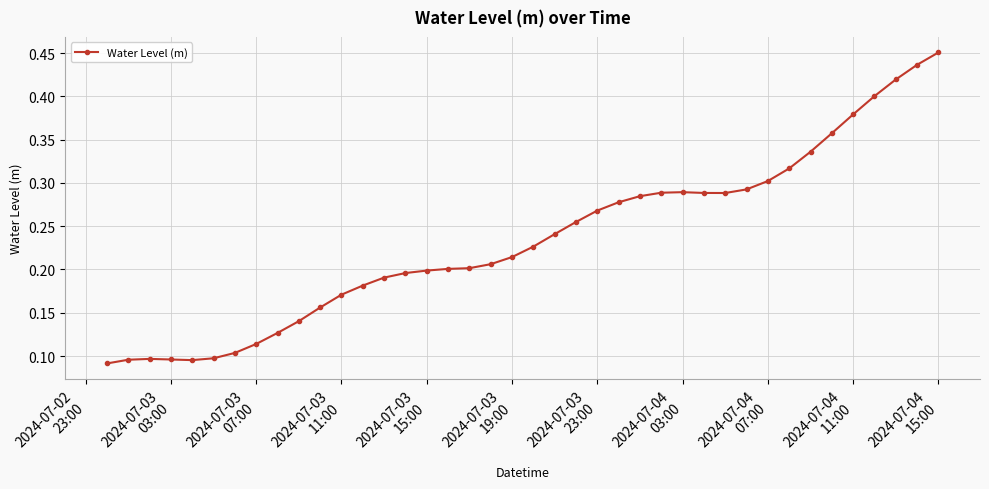

How many lines are shown in the chart?

1